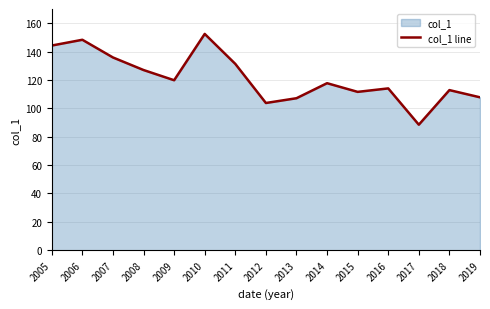

What is the value of the 2nd point from the left?

148.3